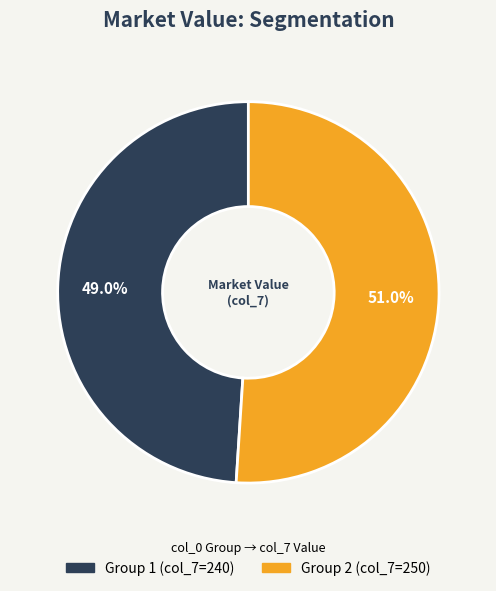

Count the number of slices in the pie.

2